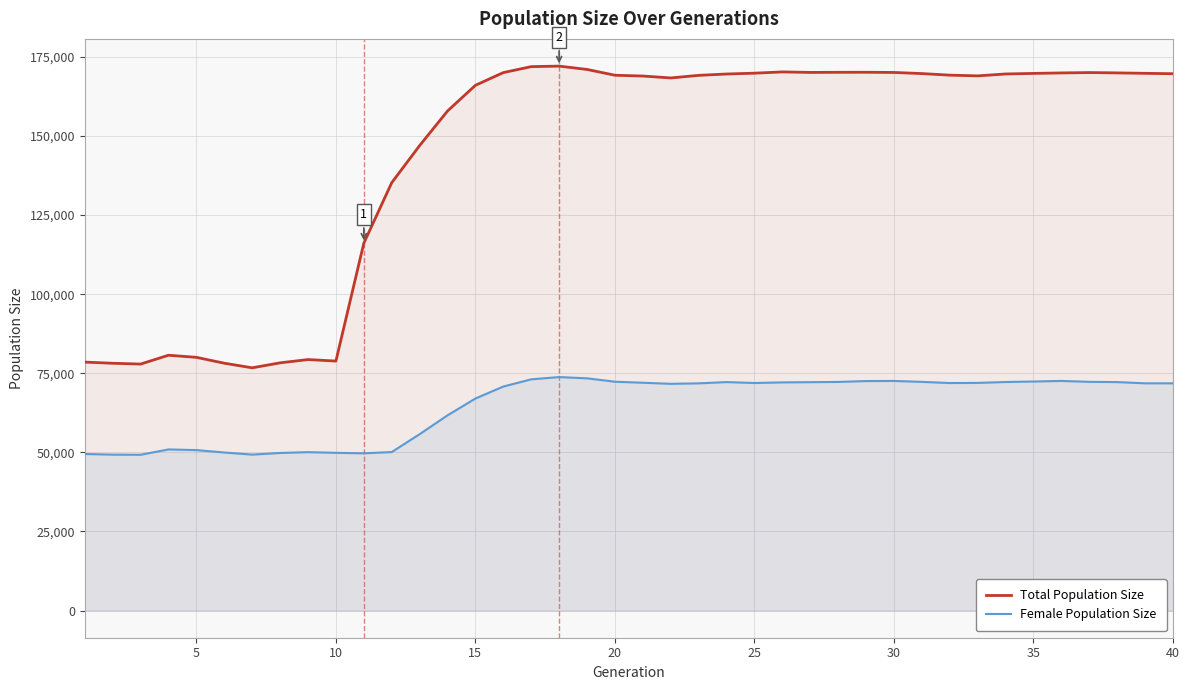

True or false: Total Population Size and Female Population Size intersect in this chart.

False